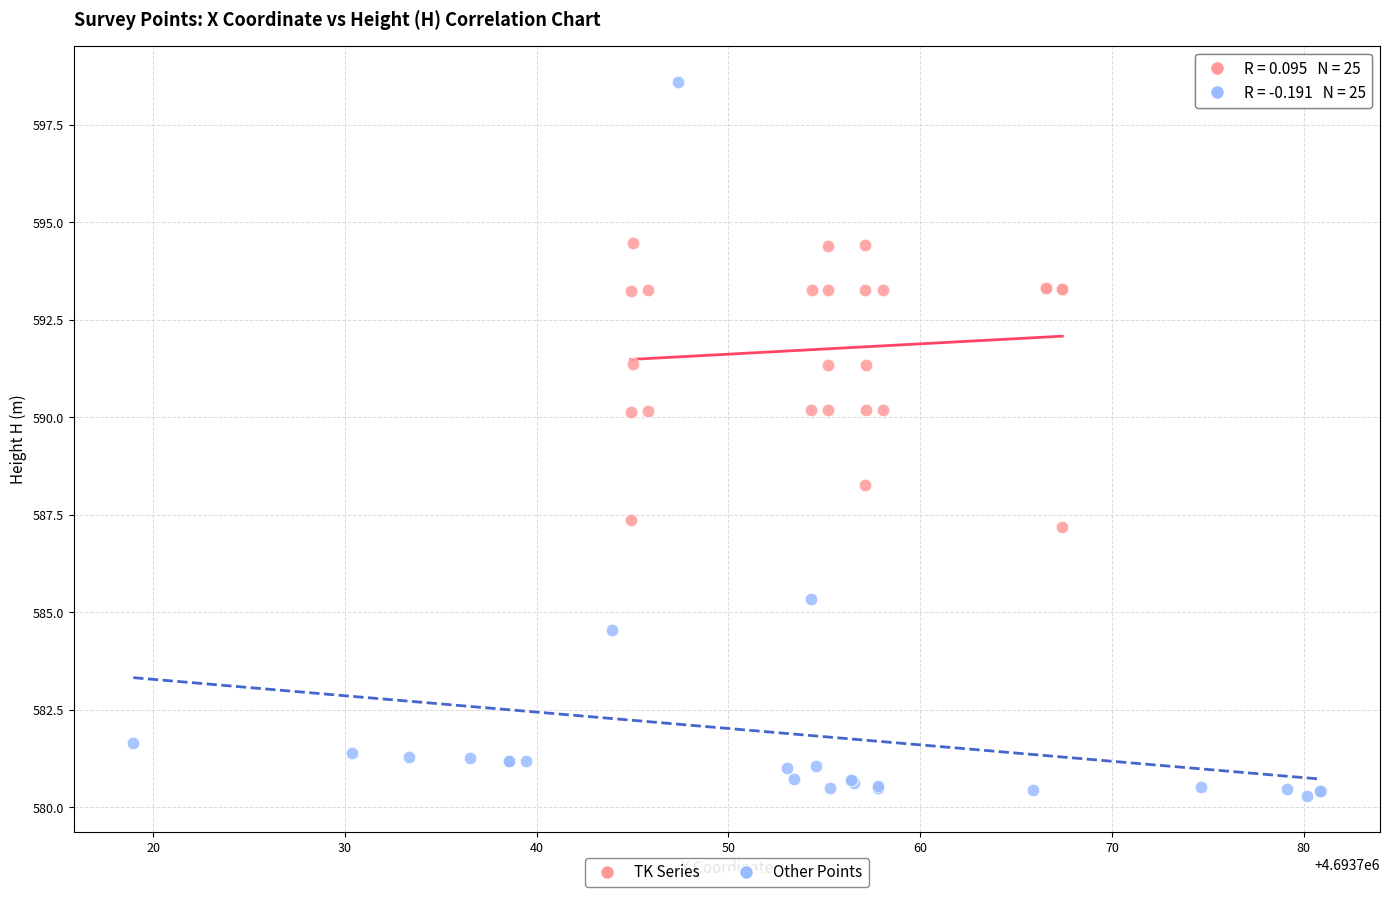

What are all the series names shown in the legend?

TK Series, Other Points